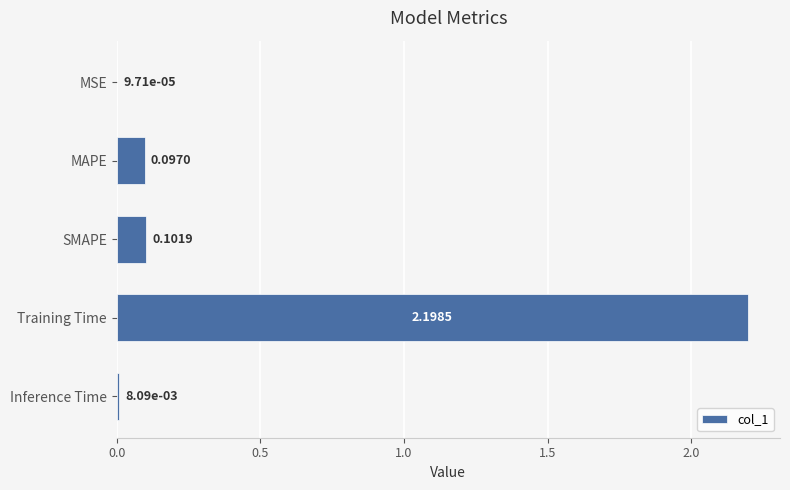

Where is the data nearest to the value 1?

SMAPE